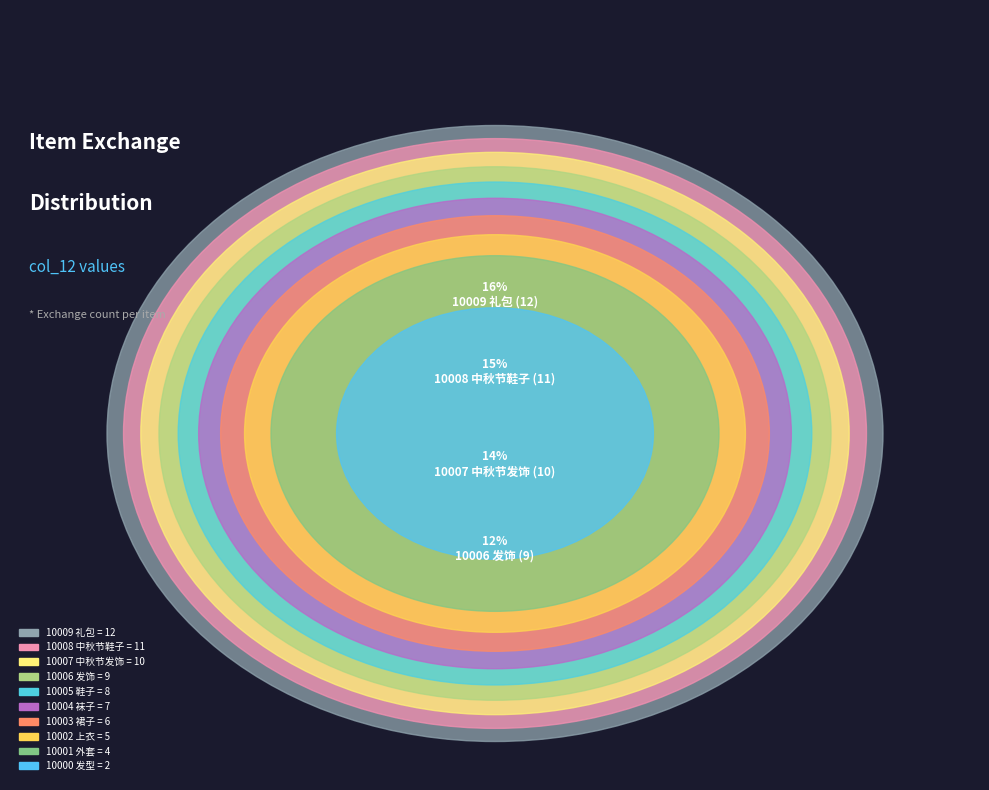

To the nearest percent, what is the difference between the largest and smallest slice percentages?

14%